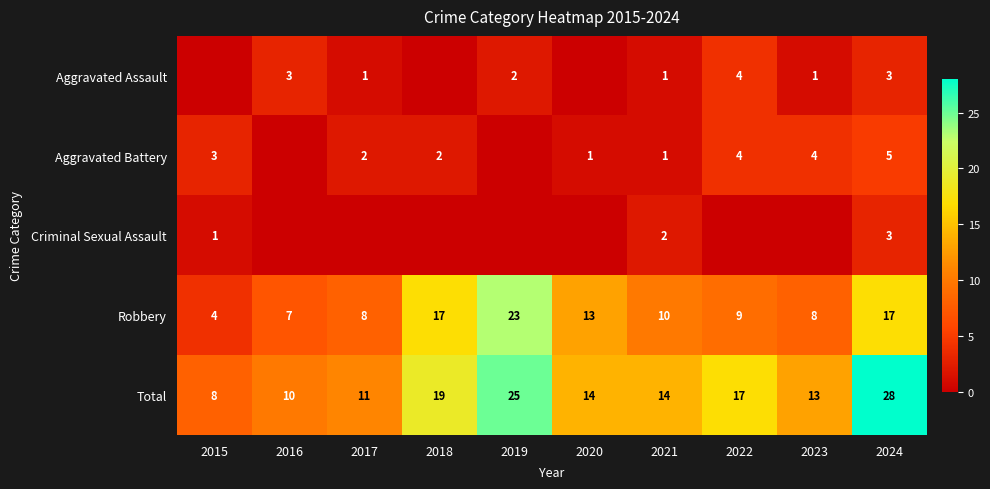

Where does the Robbery series first go above 10?

2018